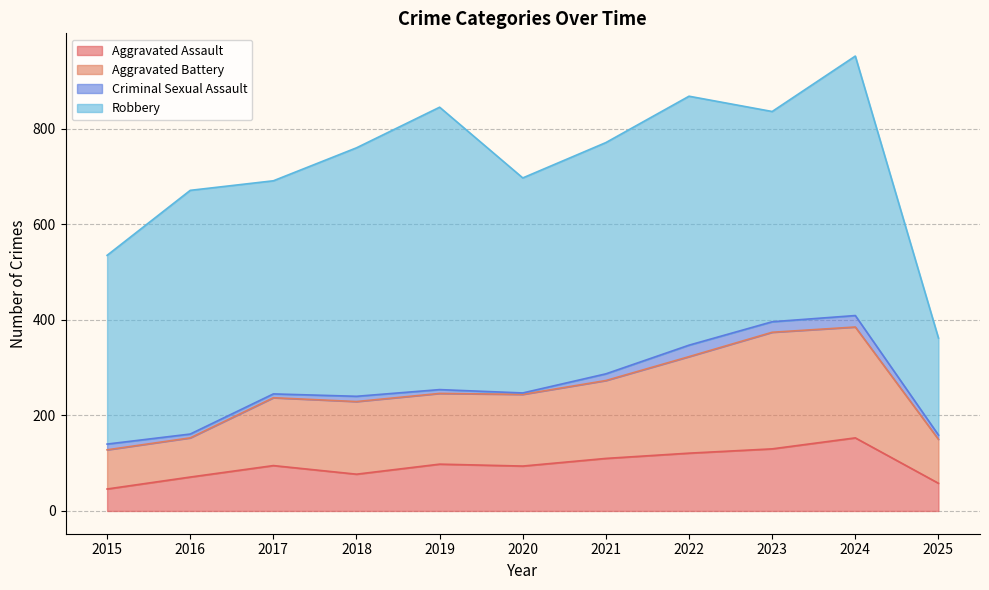

What is the total value across all series at 2023?

836